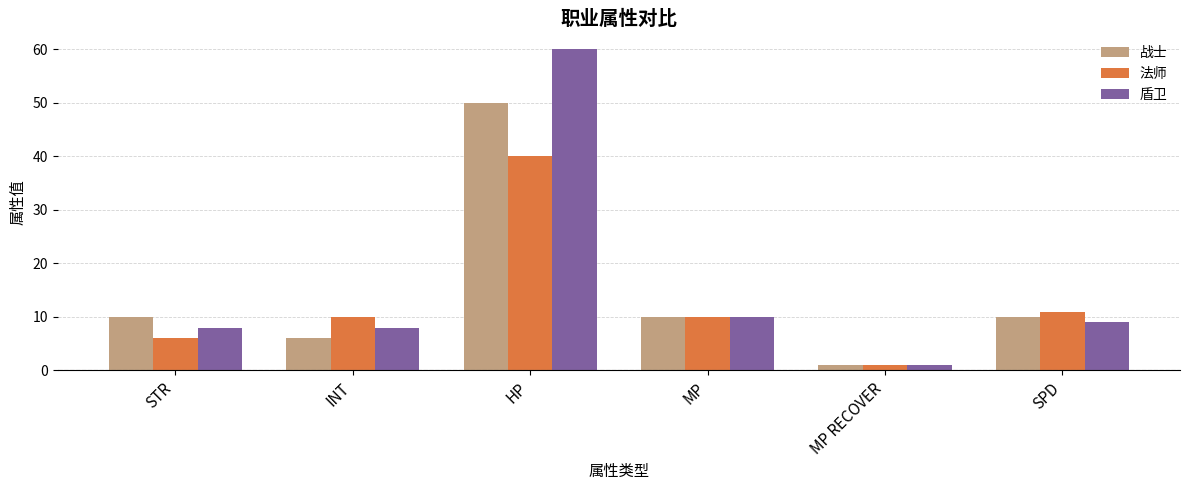

What is the spread (max minus min) of values at INT?

4